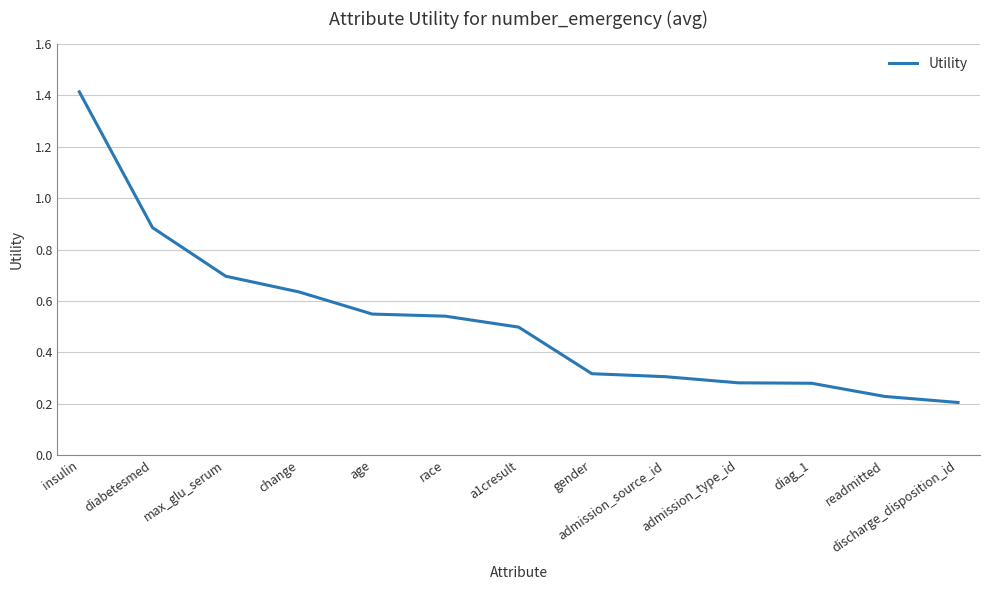

The chart shows a value of 0.1 at readmitted. True or false?

False